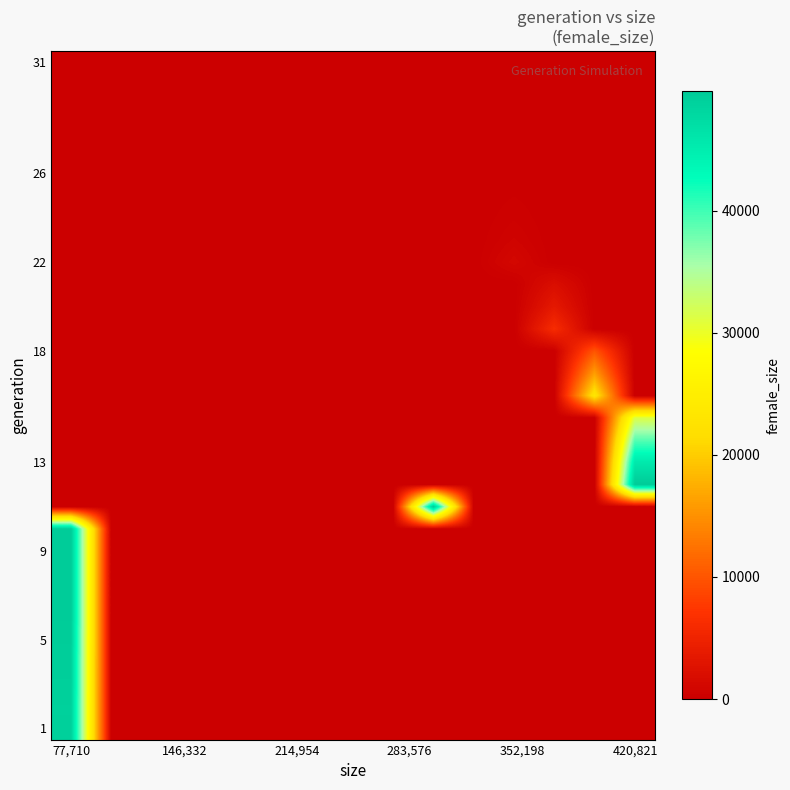

At which category is the sum across all series the highest?

77,710